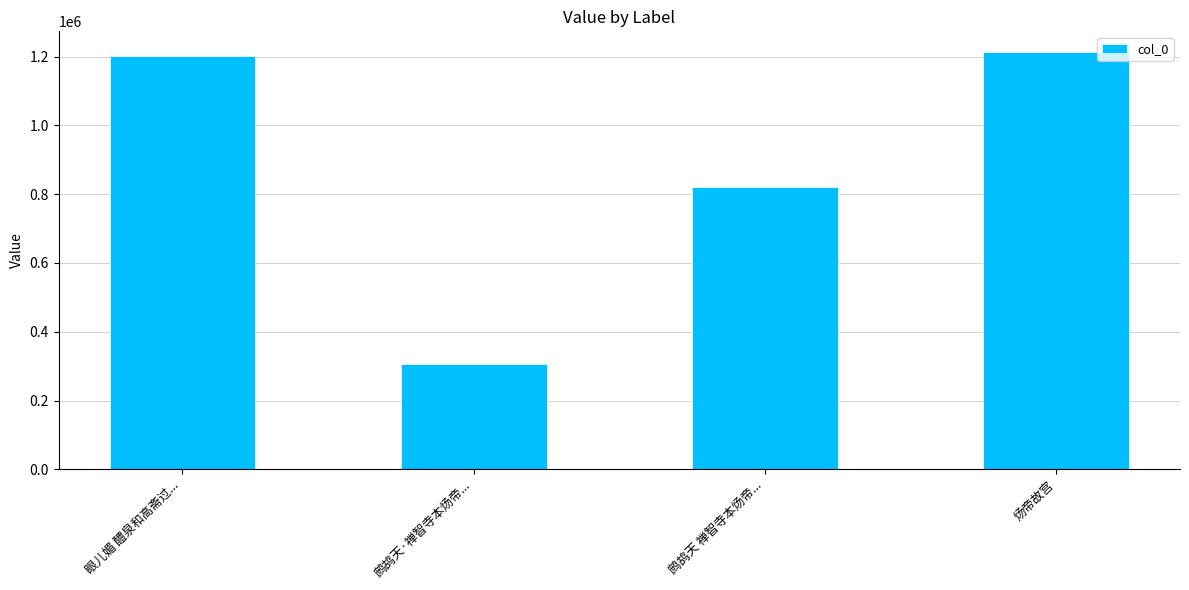

Are the bars grouped side by side (vs. stacked)?

No